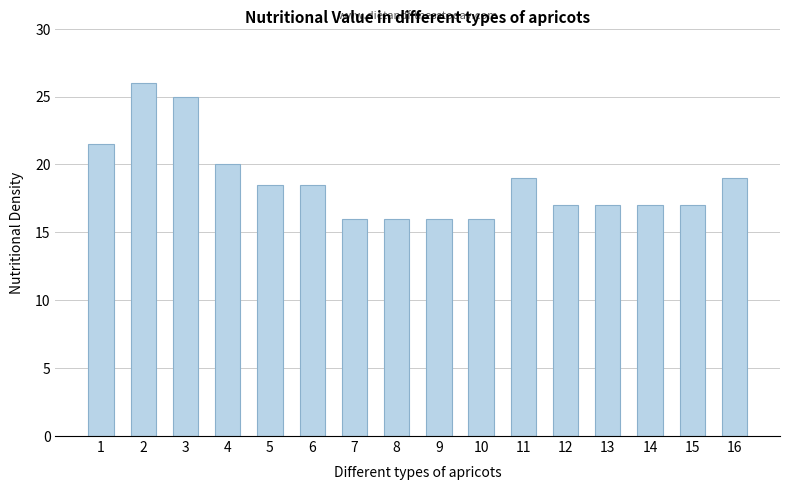

What is the change in value from 5 to 13?

-1.5